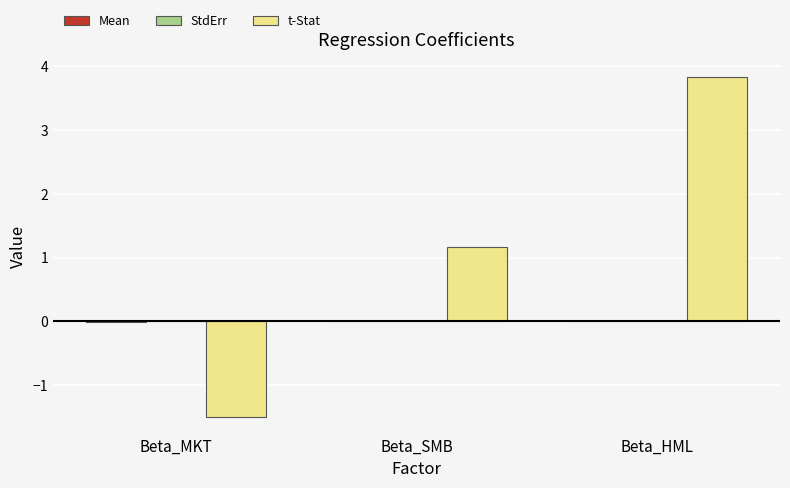

Which series has the largest total across all categories?

t-Stat